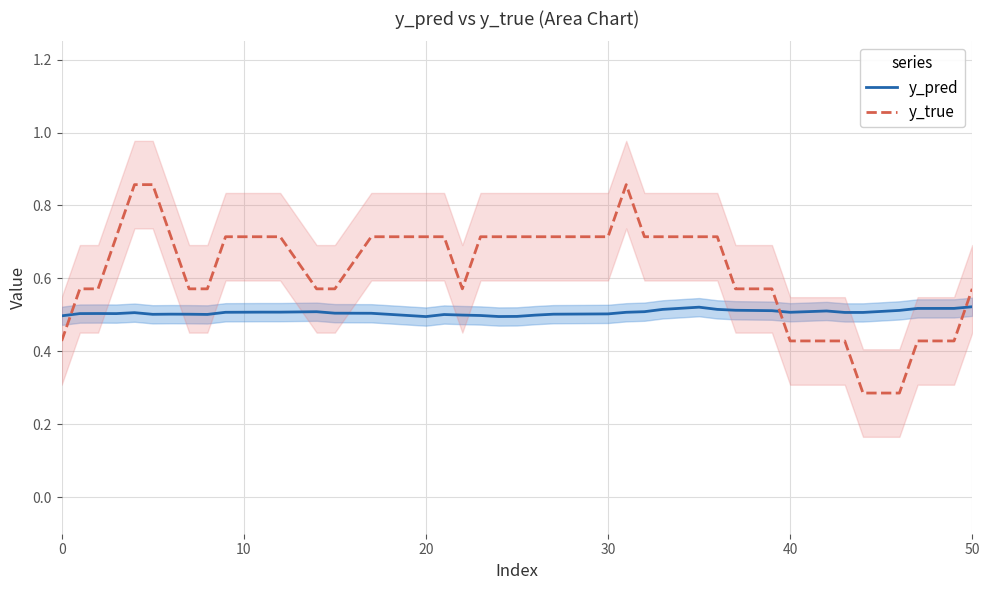

True or false: y_pred and y_true intersect in this chart.

True